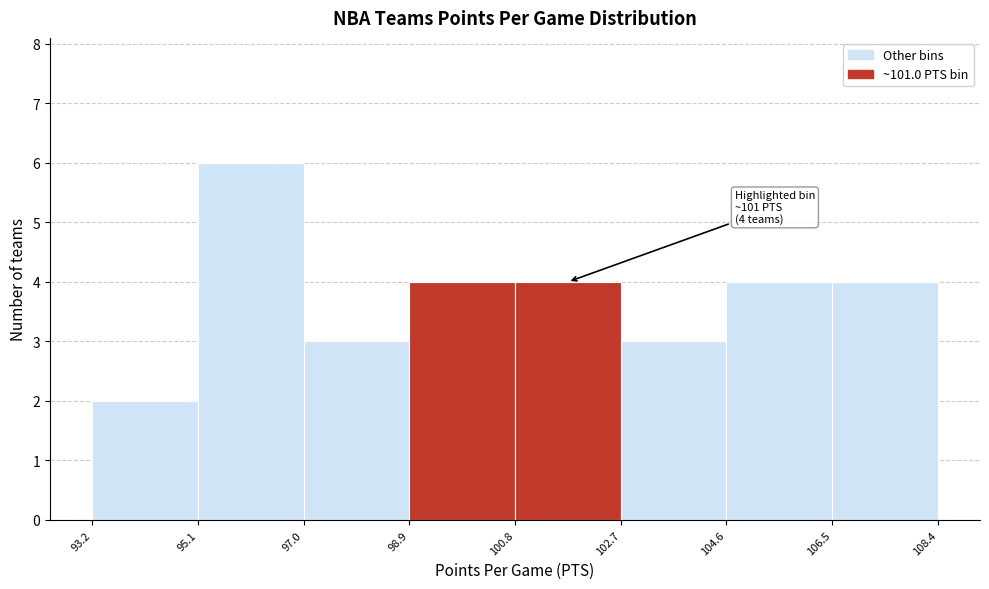

Which range on the x-axis has the tallest bar?

95.1 to 97.0